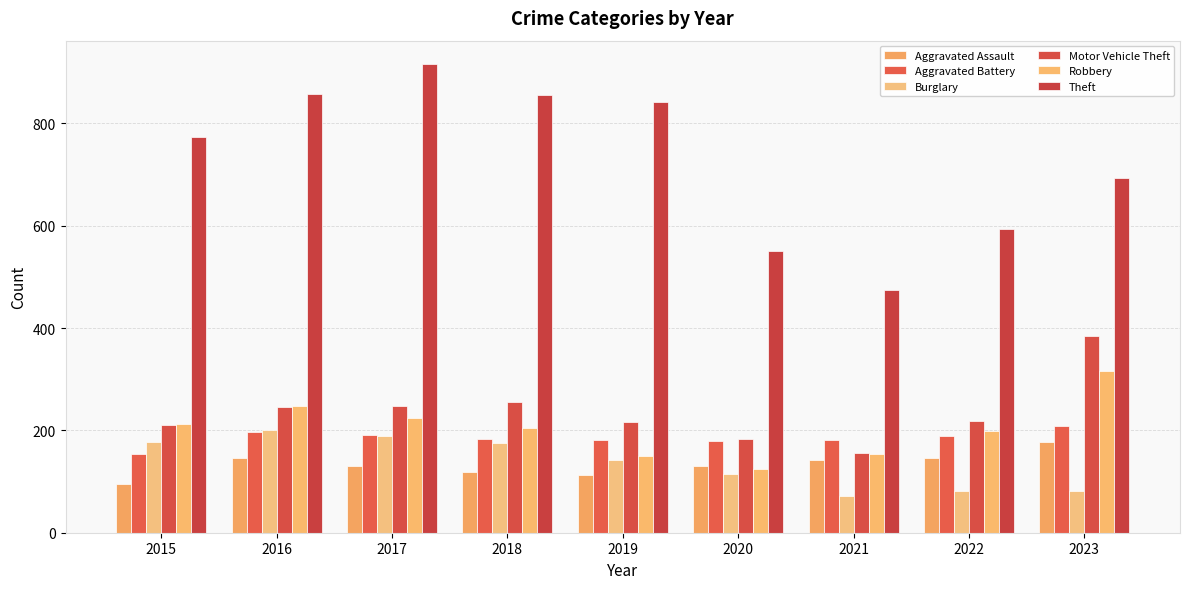

Reading left to right, extract all data points from this chart.

Aggravated Assault: 2015=95	2016=146	2017=131	2018=119	2019=113	2020=131	2021=142	2022=146	2023=177
Aggravated Battery: 2015=154	2016=196	2017=191	2018=183	2019=182	2020=180	2021=182	2022=190	2023=209
Burglary: 2015=178	2016=201	2017=189	2018=176	2019=143	2020=115	2021=71	2022=82	2023=81
Motor Vehicle Theft: 2015=211	2016=245	2017=247	2018=256	2019=216	2020=184	2021=156	2022=219	2023=385
Robbery: 2015=212	2016=247	2017=224	2018=204	2019=150	2020=124	2021=153	2022=198	2023=317
Theft: 2015=774	2016=858	2017=916	2018=856	2019=841	2020=550	2021=474	2022=593	2023=693